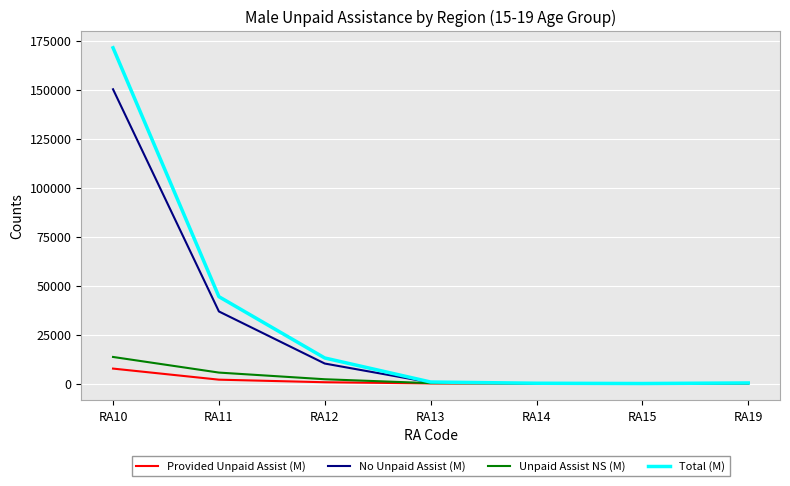

Which series has the largest range (max minus min)?

Total (M)